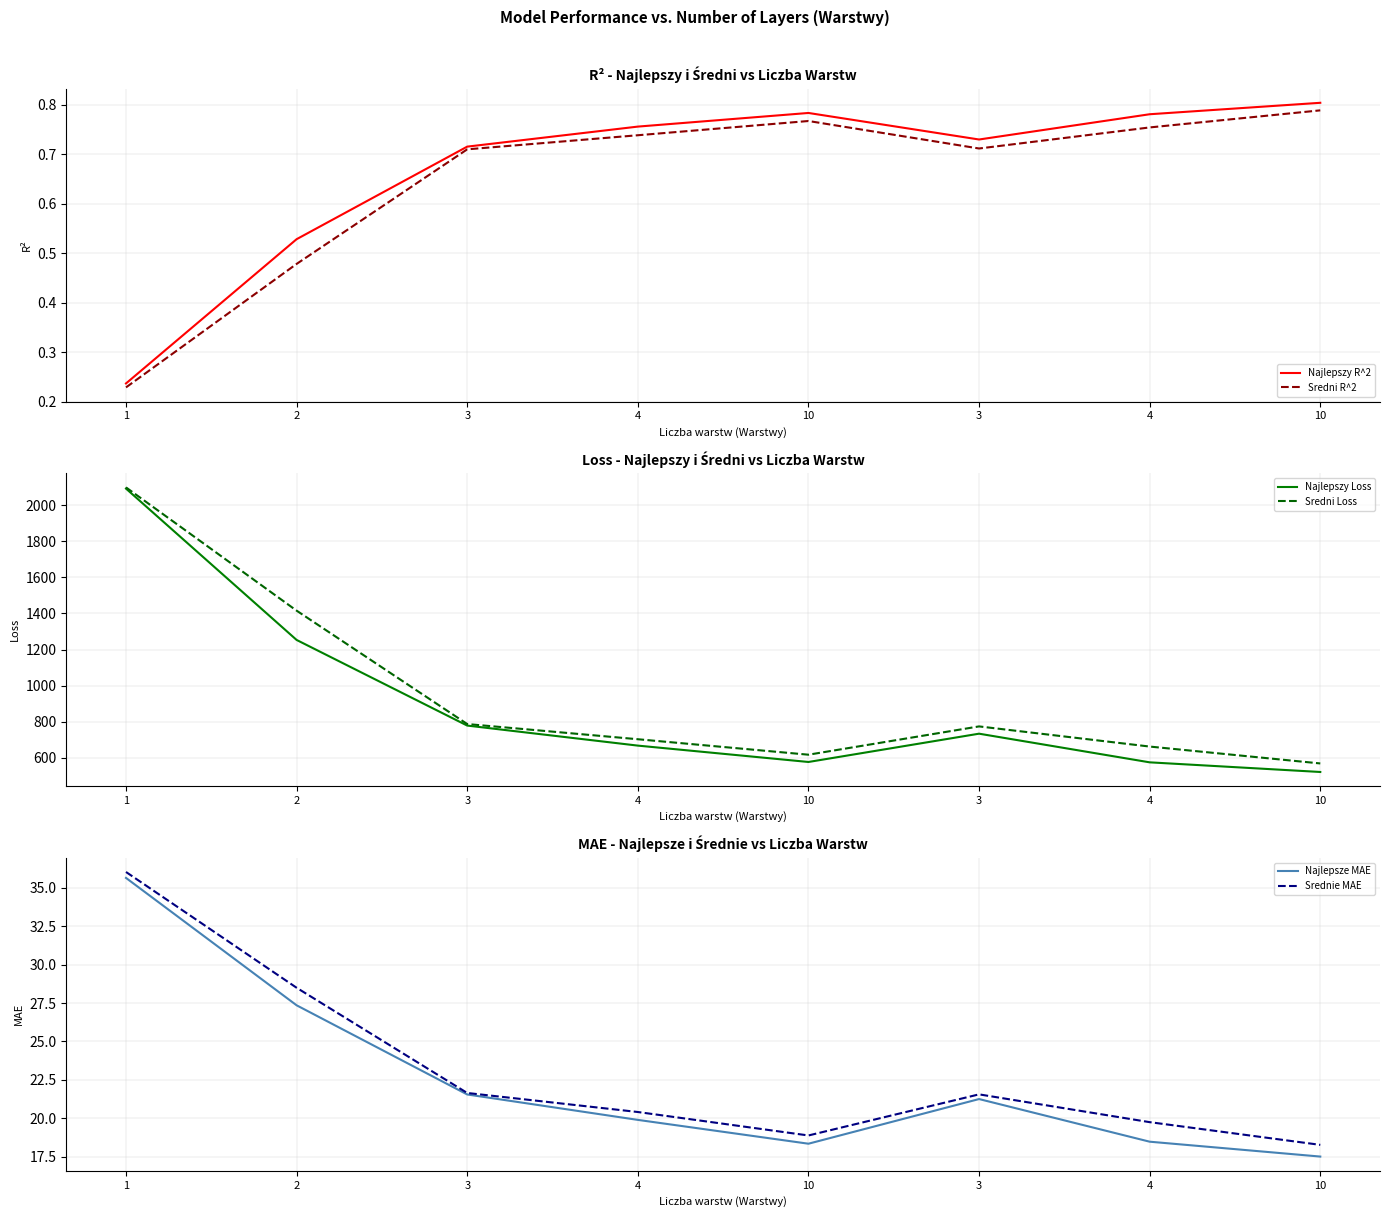

Between 4 and 4, which series saw the biggest shift?

Najlepszy Loss